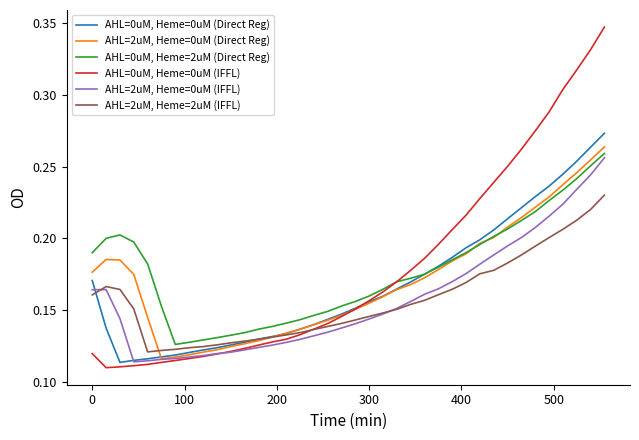

Rank the series by their maximum value, from lowest to highest.

AHL=2uM, Heme=2uM (IFFL), AHL=2uM, Heme=0uM (IFFL), AHL=0uM, Heme=2uM (Direct Reg), AHL=2uM, Heme=0uM (Direct Reg), AHL=0uM, Heme=0uM (Direct Reg), AHL=0uM, Heme=0uM (IFFL)